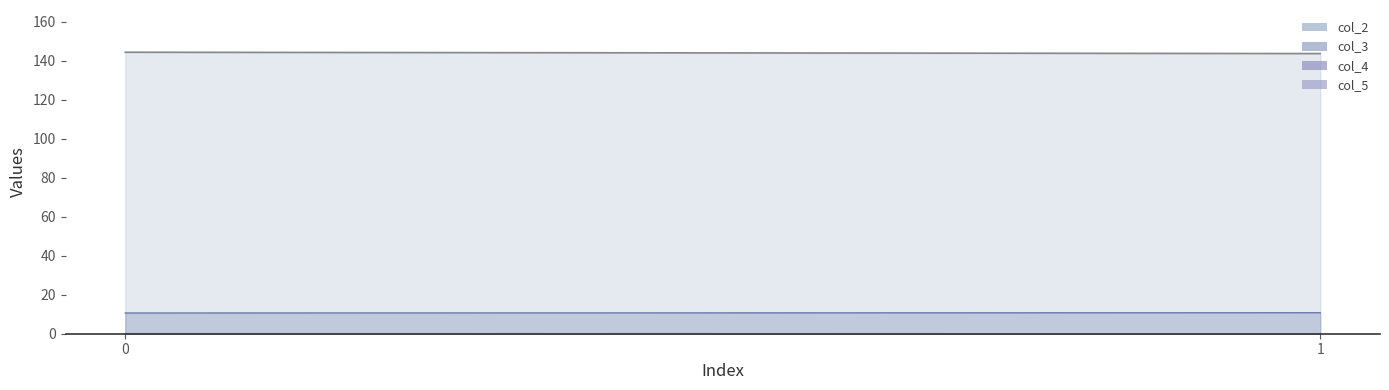

Rank the series at 1 from highest to lowest value.

col_2, col_3, col_4, col_5